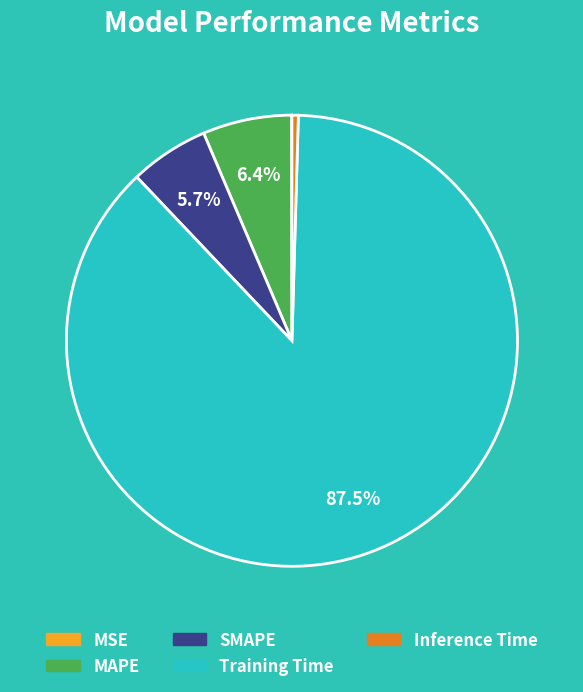

What percentage is NOT represented by MAPE?

93.6%